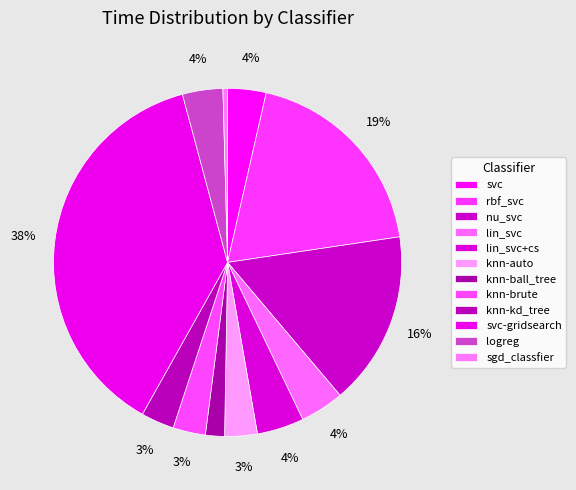

How many segments does this pie chart have?

12